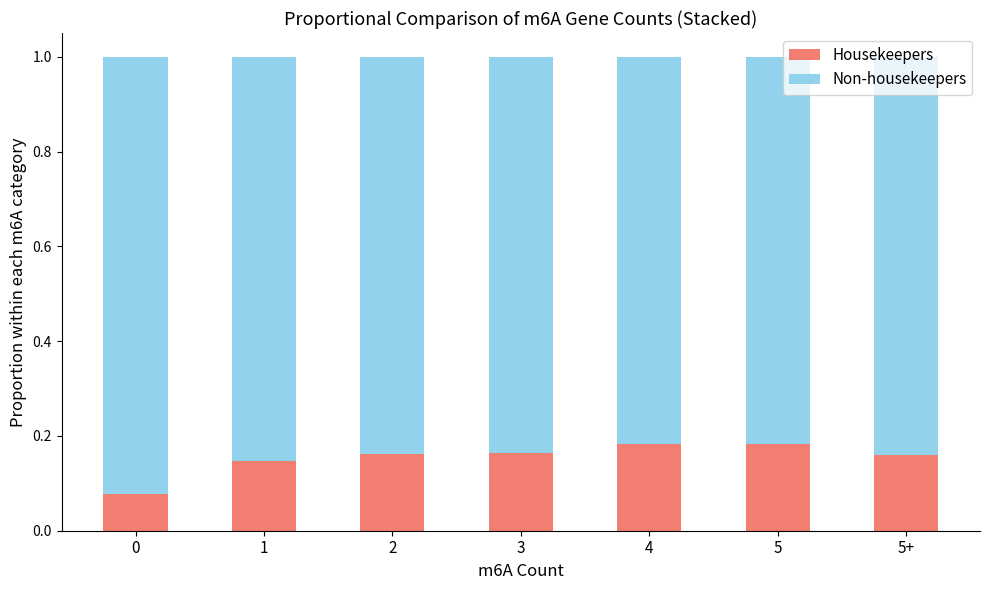

What is the sum of all Housekeepers values?

1.1